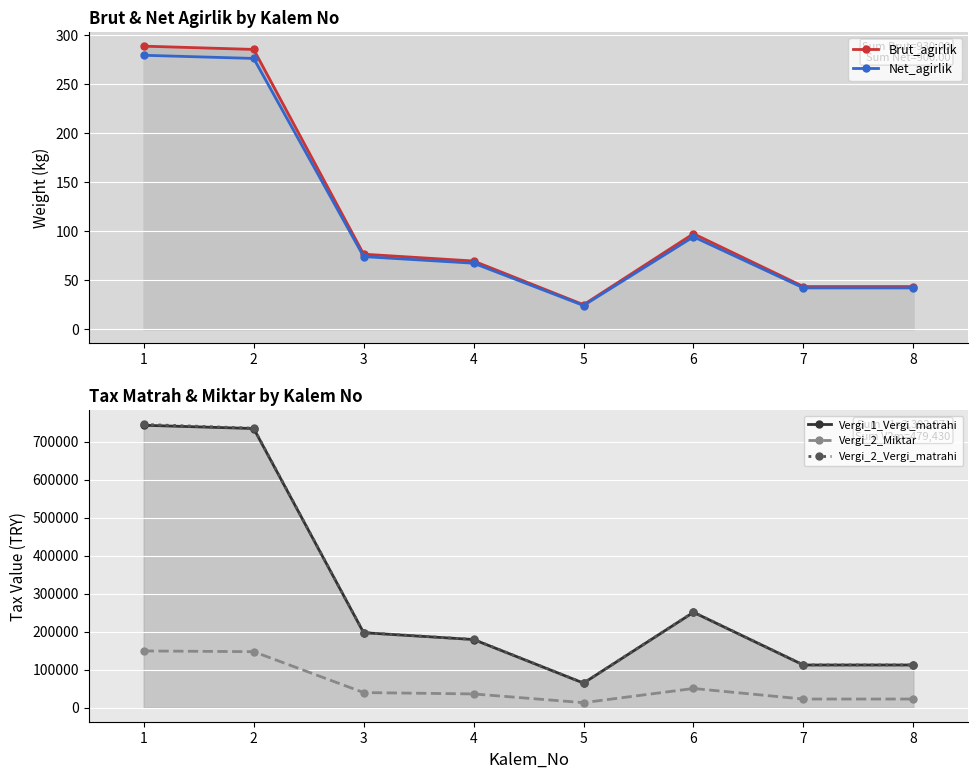

What is the value of the Vergi_2_Miktar point at the 8th from the left?

22443.5